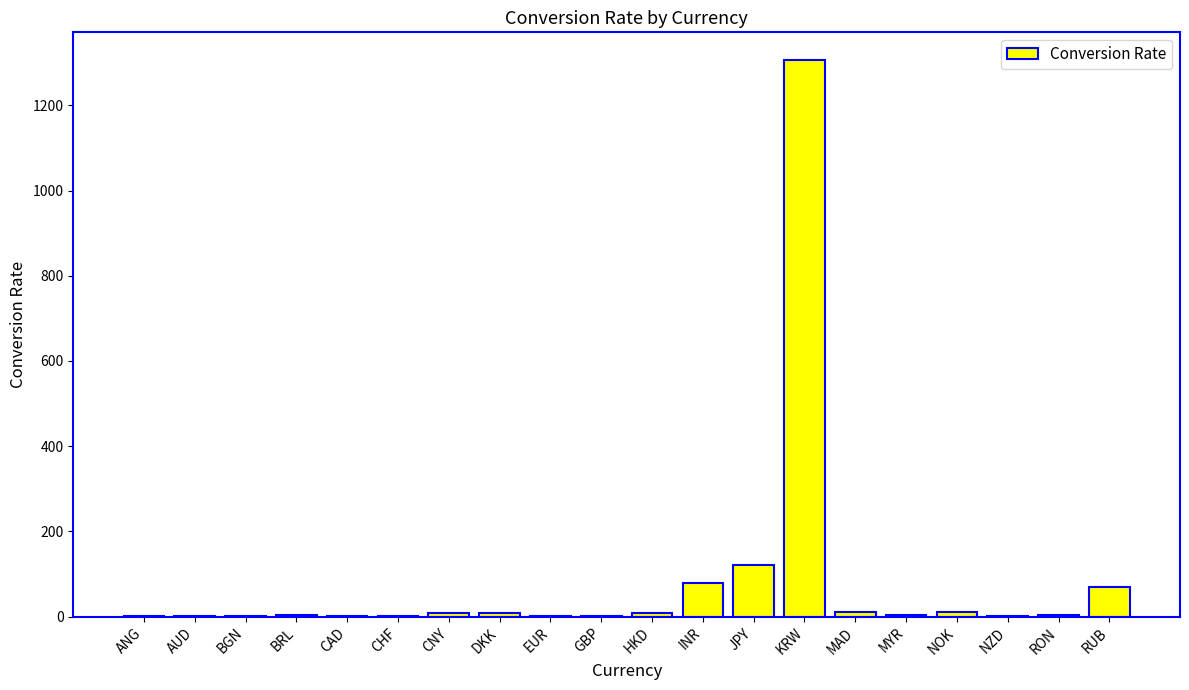

How many distinct data groups are displayed?

1